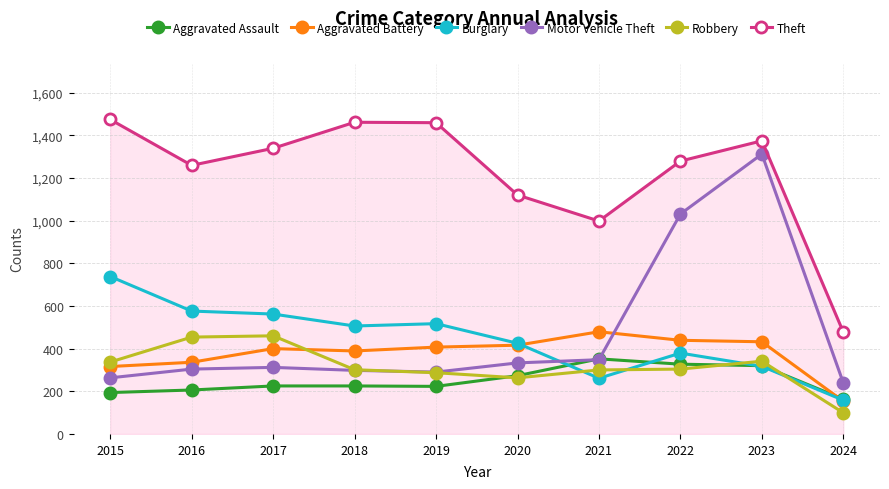

At which label does Aggravated Assault reach its peak?

2021